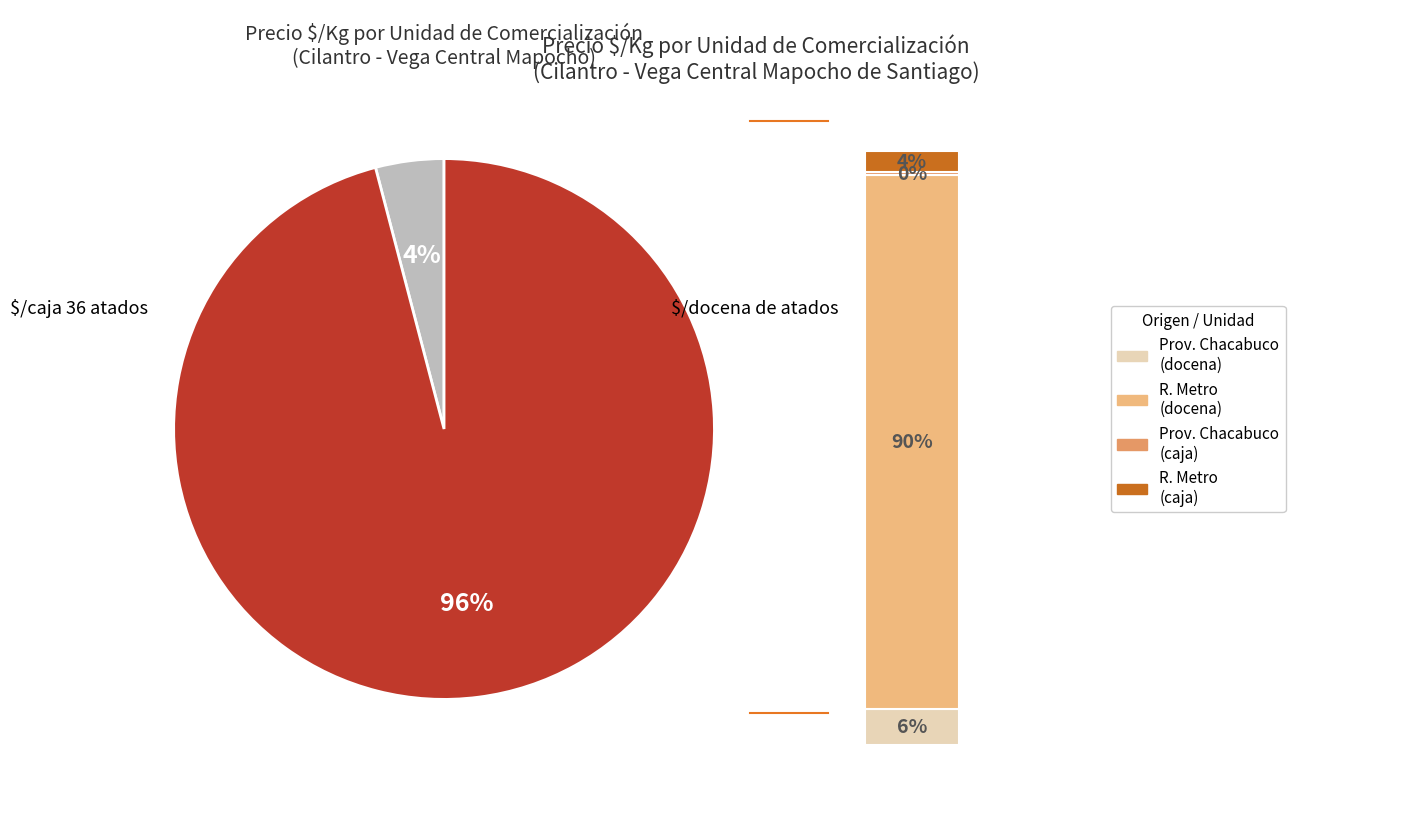

To the nearest percent, what is the combined percentage of Región Metropolitana and Región Metropolitana?

8%